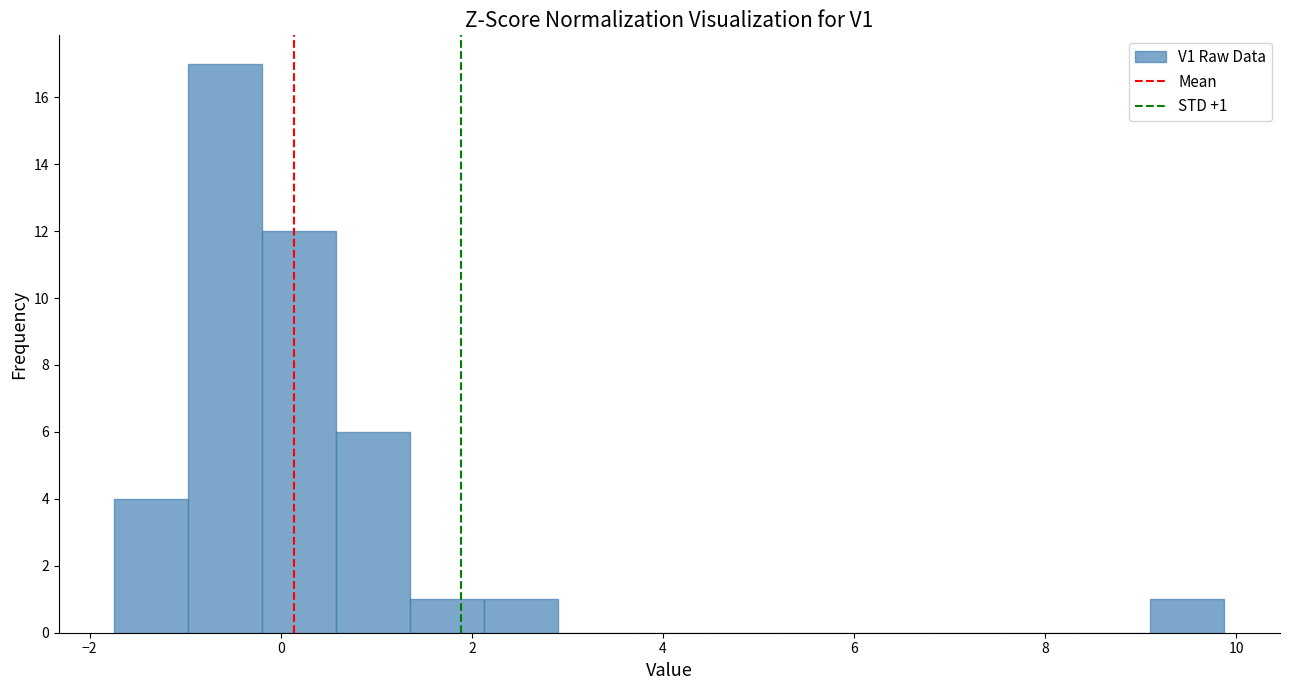

Read against the x-axis, roughly where is the centre of the tallest bar?

-0.6